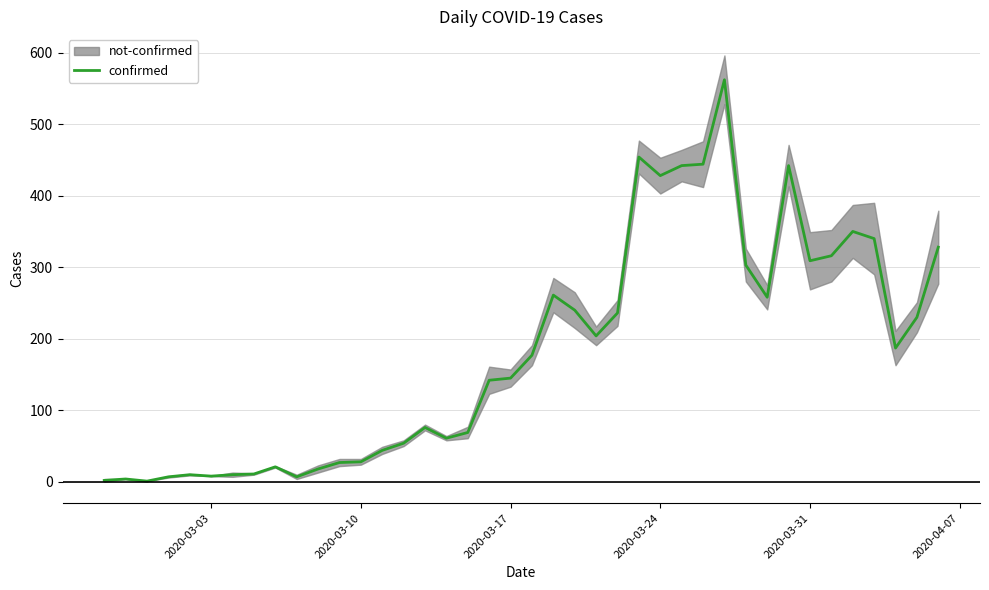

What is the highest value of the confirmed series?

562